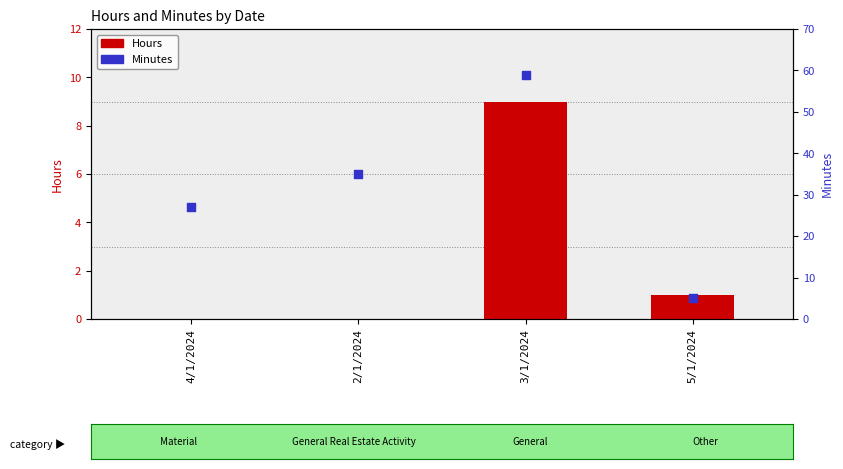

Which series has the widest spread of Y values?

Minutes